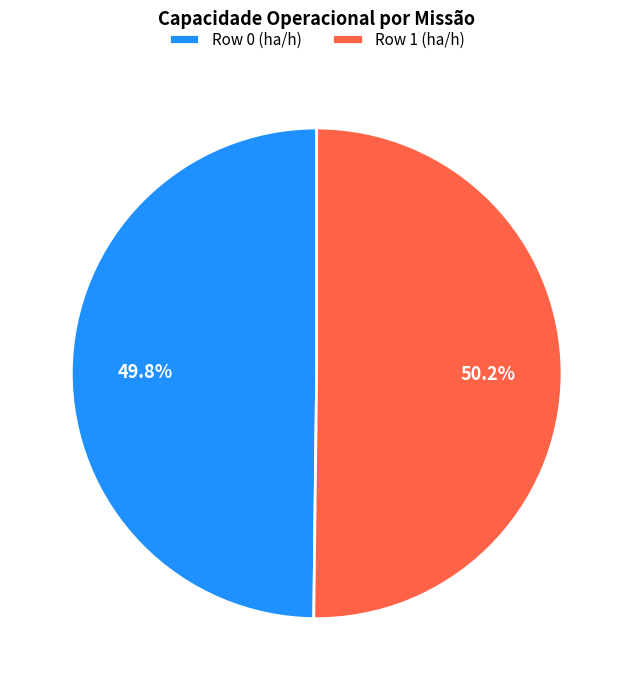

Combined, do Row 0 and Row 1 account for over 50%?

Yes